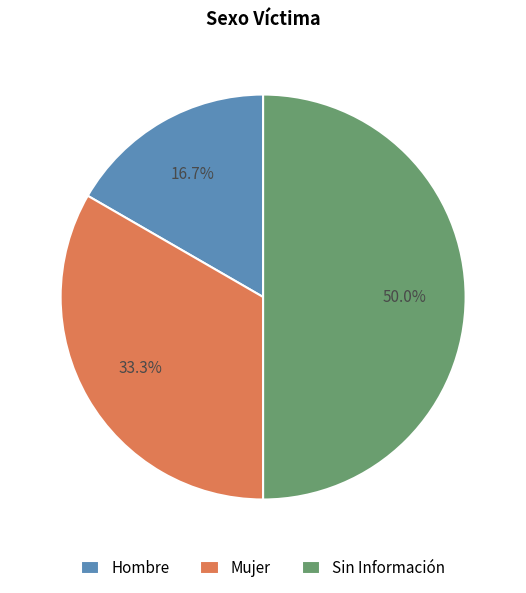

Combined, what portion of the pie is Sin Información and Hombre?

66.7%